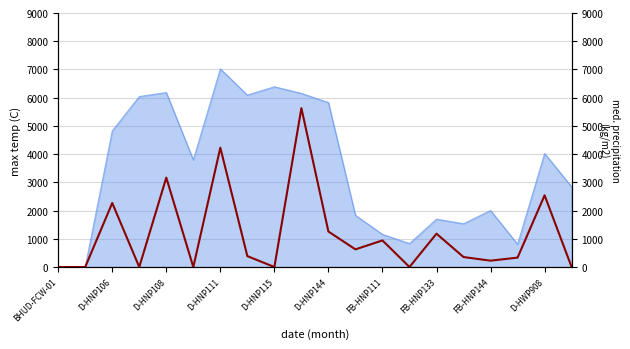

The chart shows a value of -2311 at 13. True or false?

False